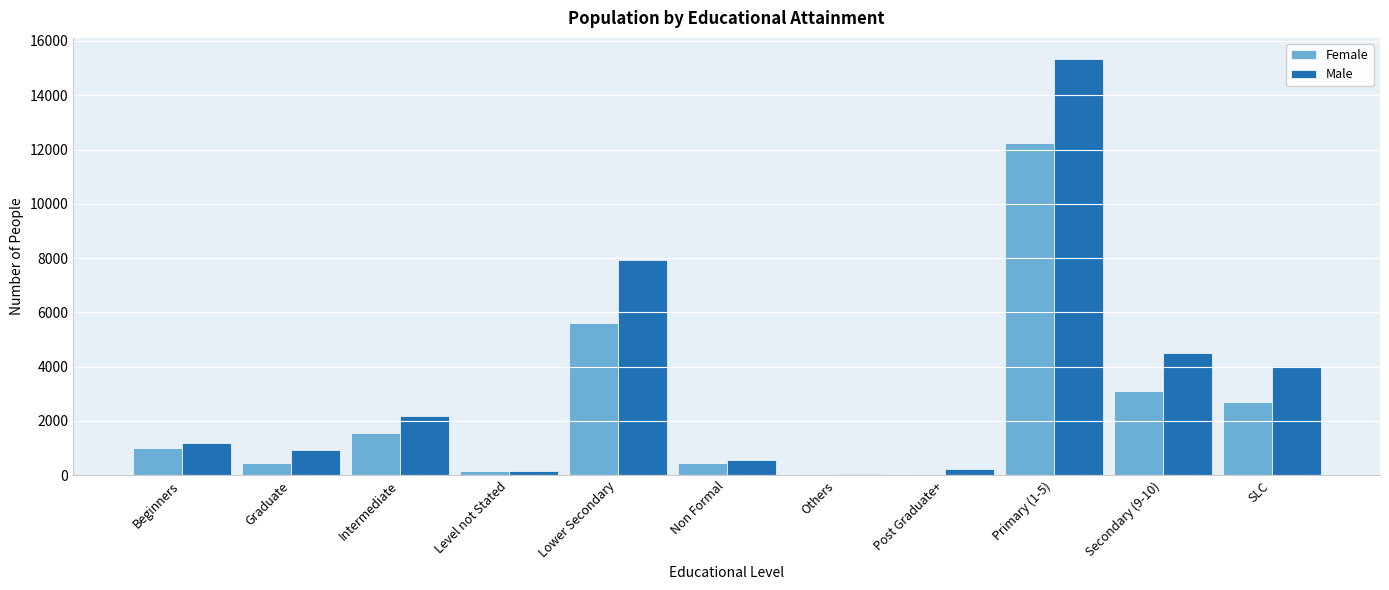

The Male series shows 578 at Non Formal. True or false?

True